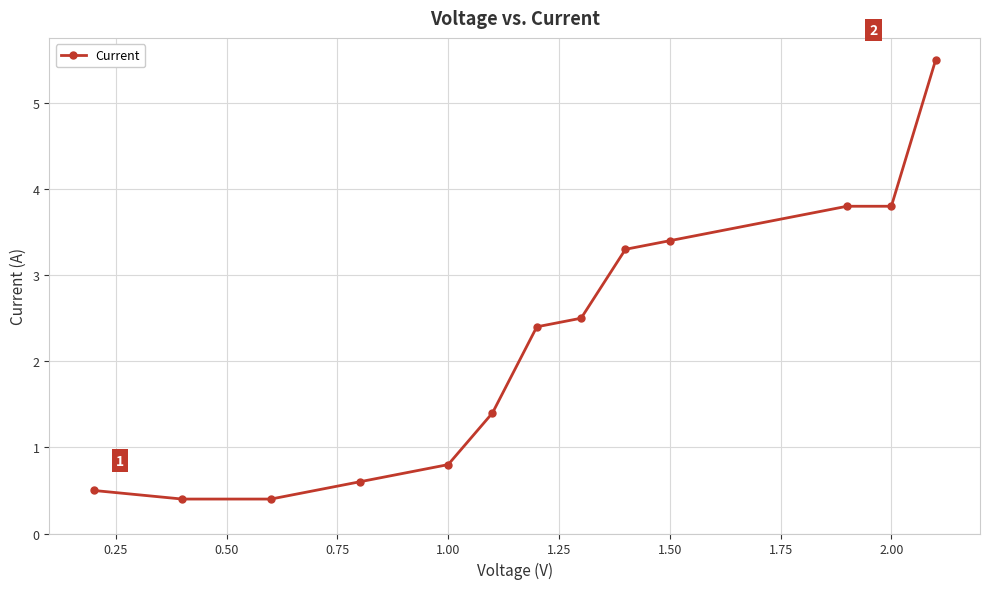

What is the minimum value shown in the chart?

0.4